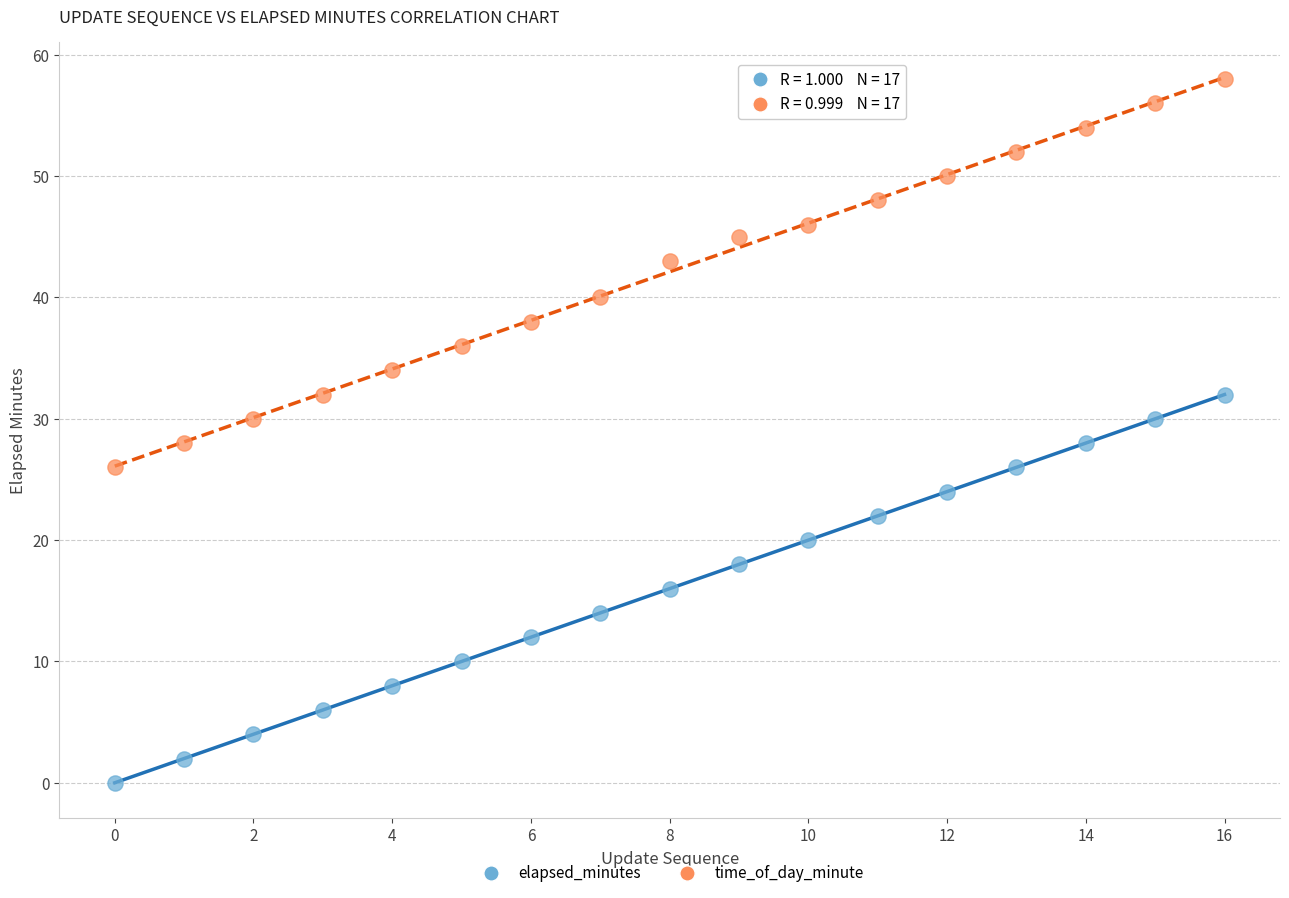

Across all data points, what is the range of Y values (max minus min)?

58